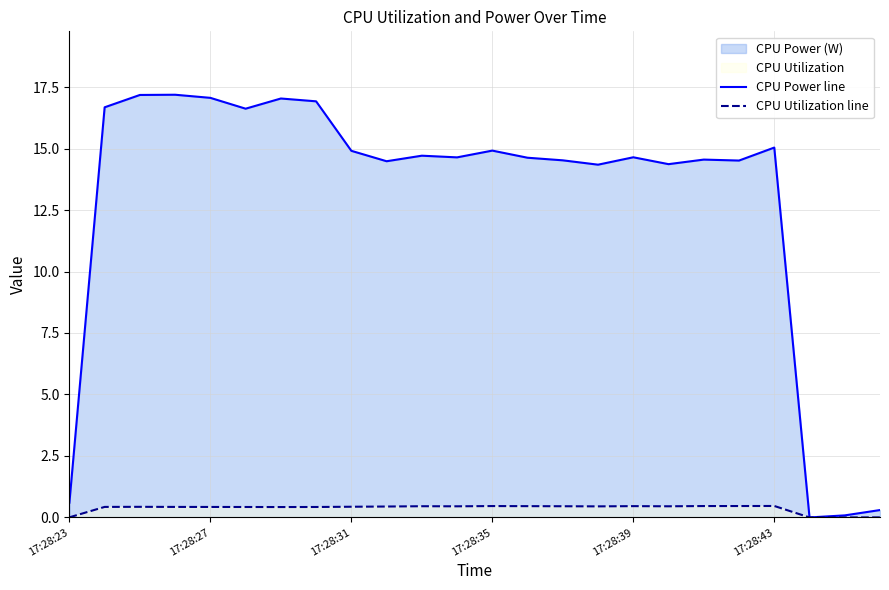

What is the difference between the maximum and minimum values in the CPU Power line series?

17.2